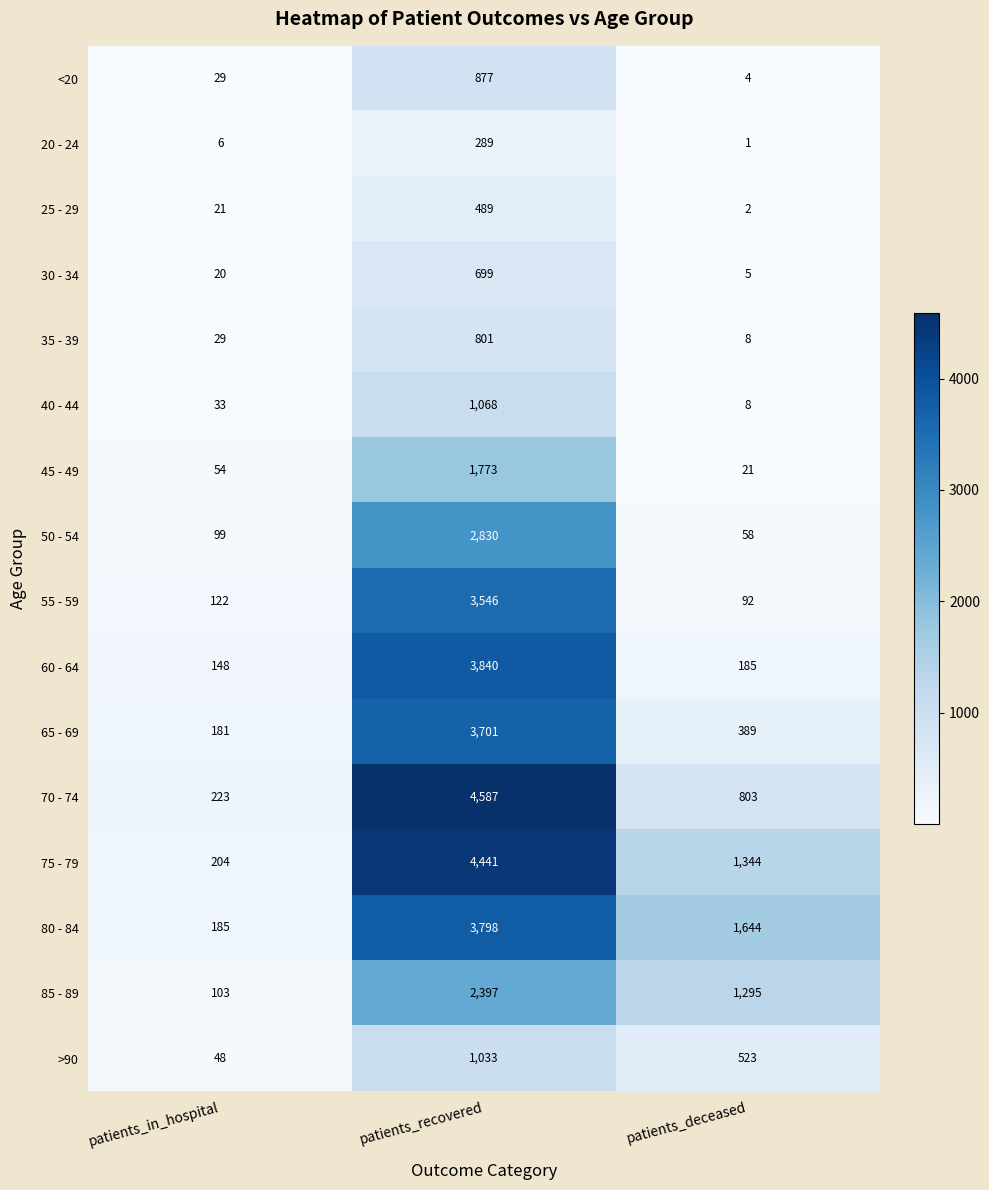

Which series has the widest spread of values?

70 - 74